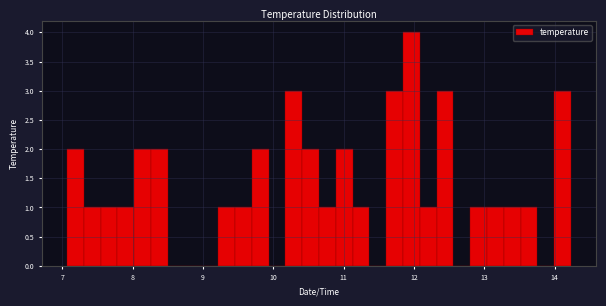

Read against the x-axis, roughly where is the centre of the tallest bar?

12.0